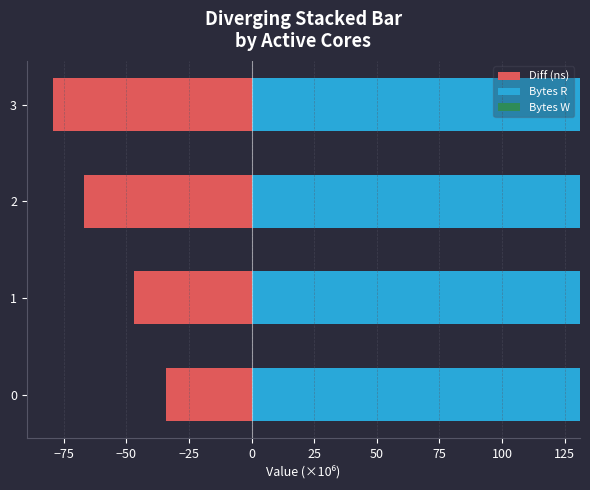

The value of Diff (ns) at 2 is -36.5. True or false?

False